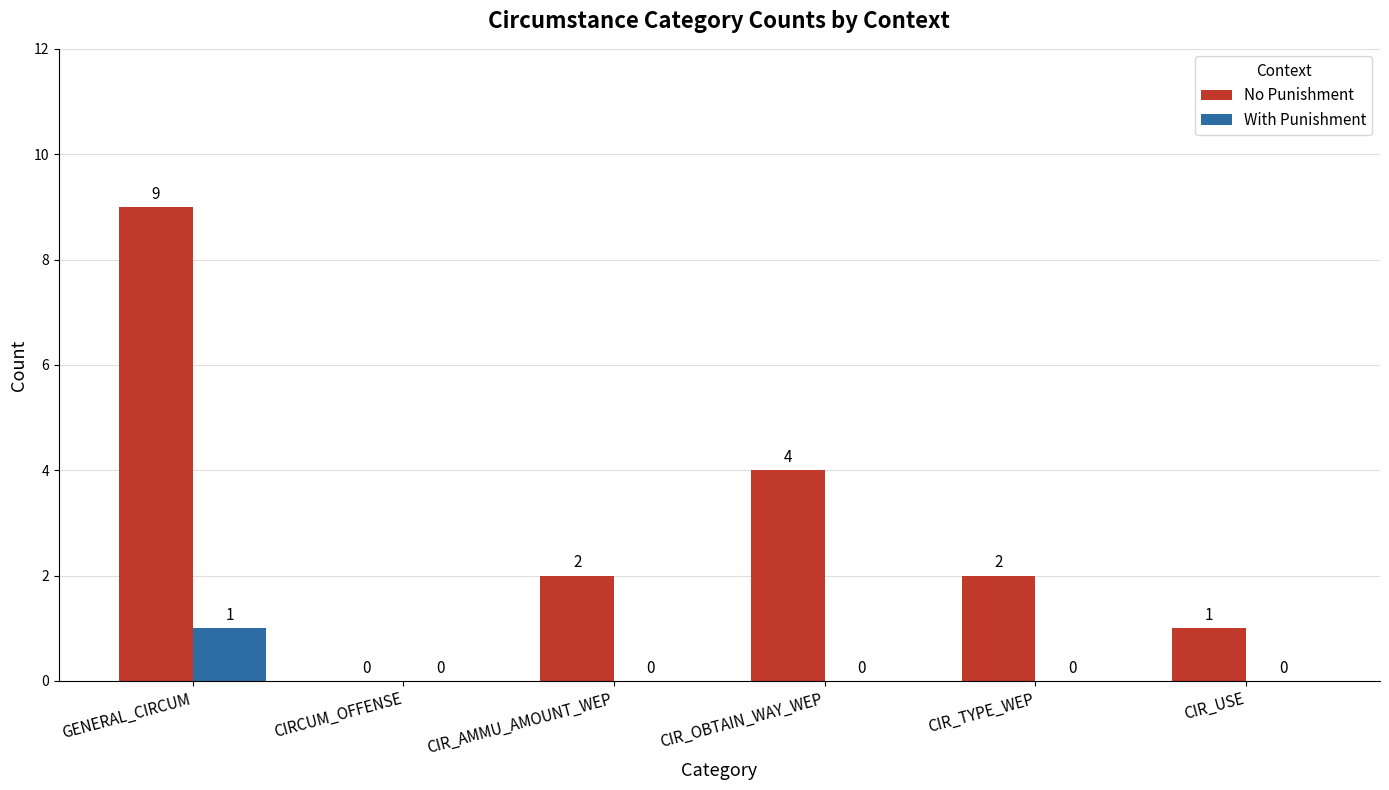

What is the sum of all No Punishment values?

18